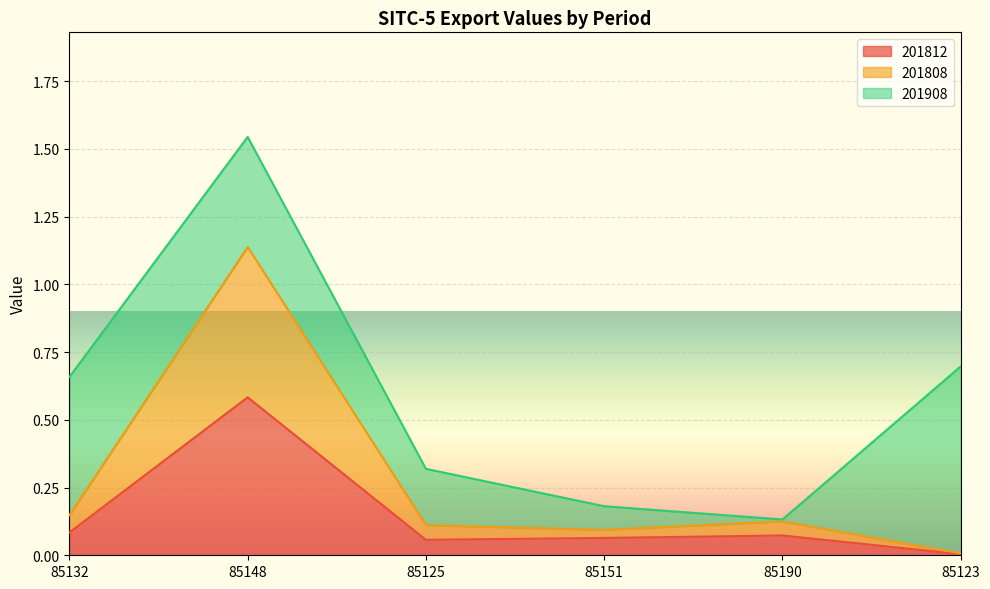

True or false: 201808 and 201812 intersect in this chart.

False